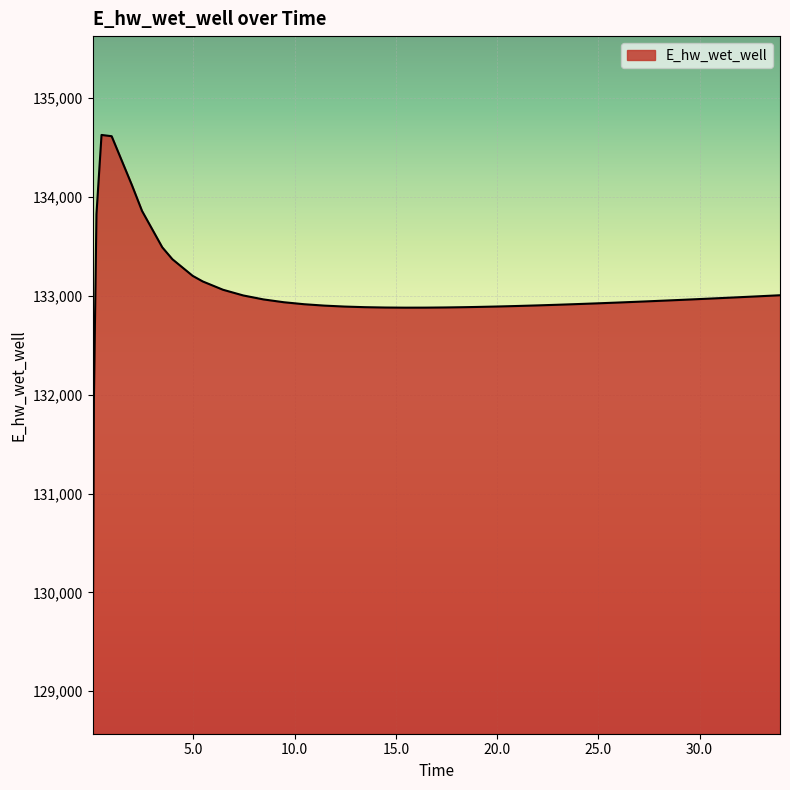

What is the maximum value shown in the chart?

134628.0